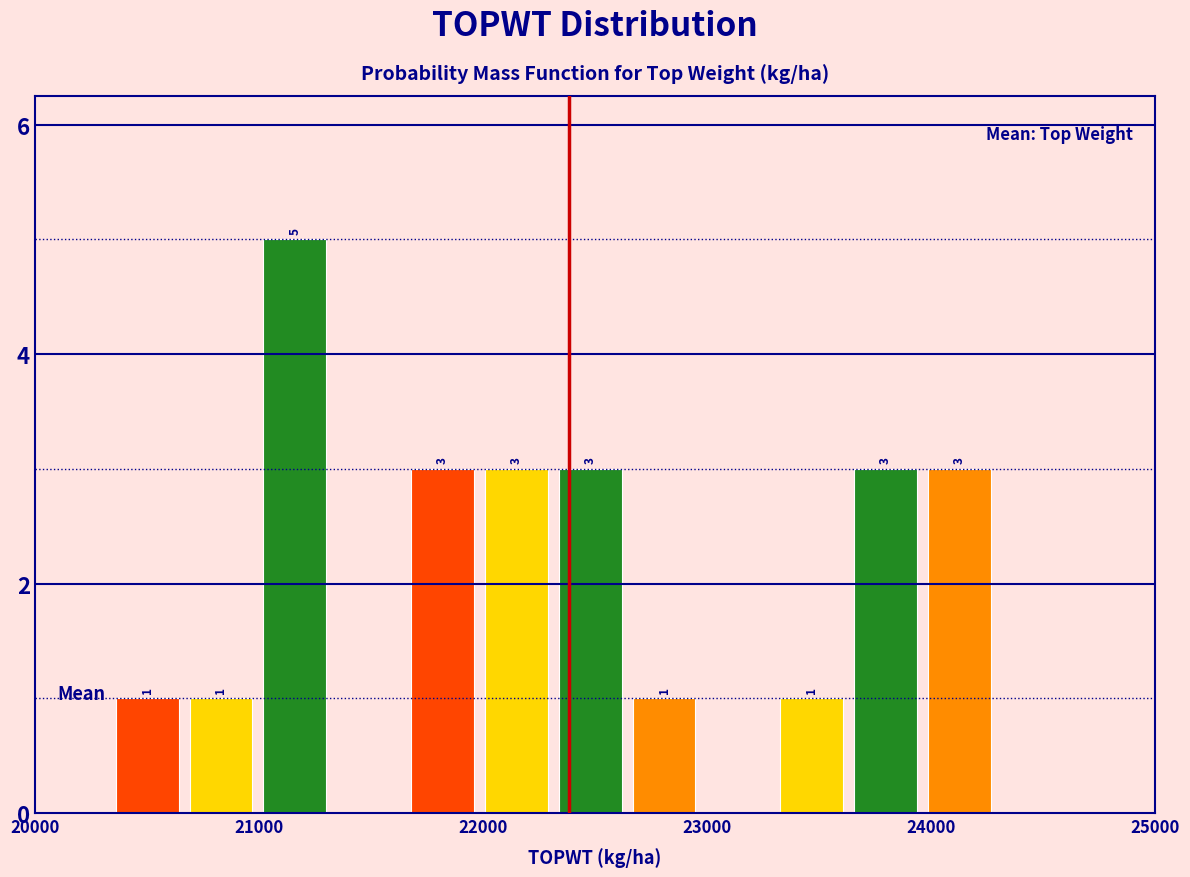

Around what value on the x-axis is the tallest bar? Give the approximate position of its centre, as read against the axis.

21200